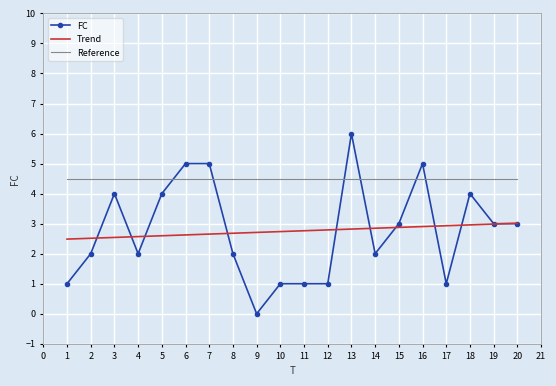

After their last crossing, which series has the higher values: Reference or FC?

Reference